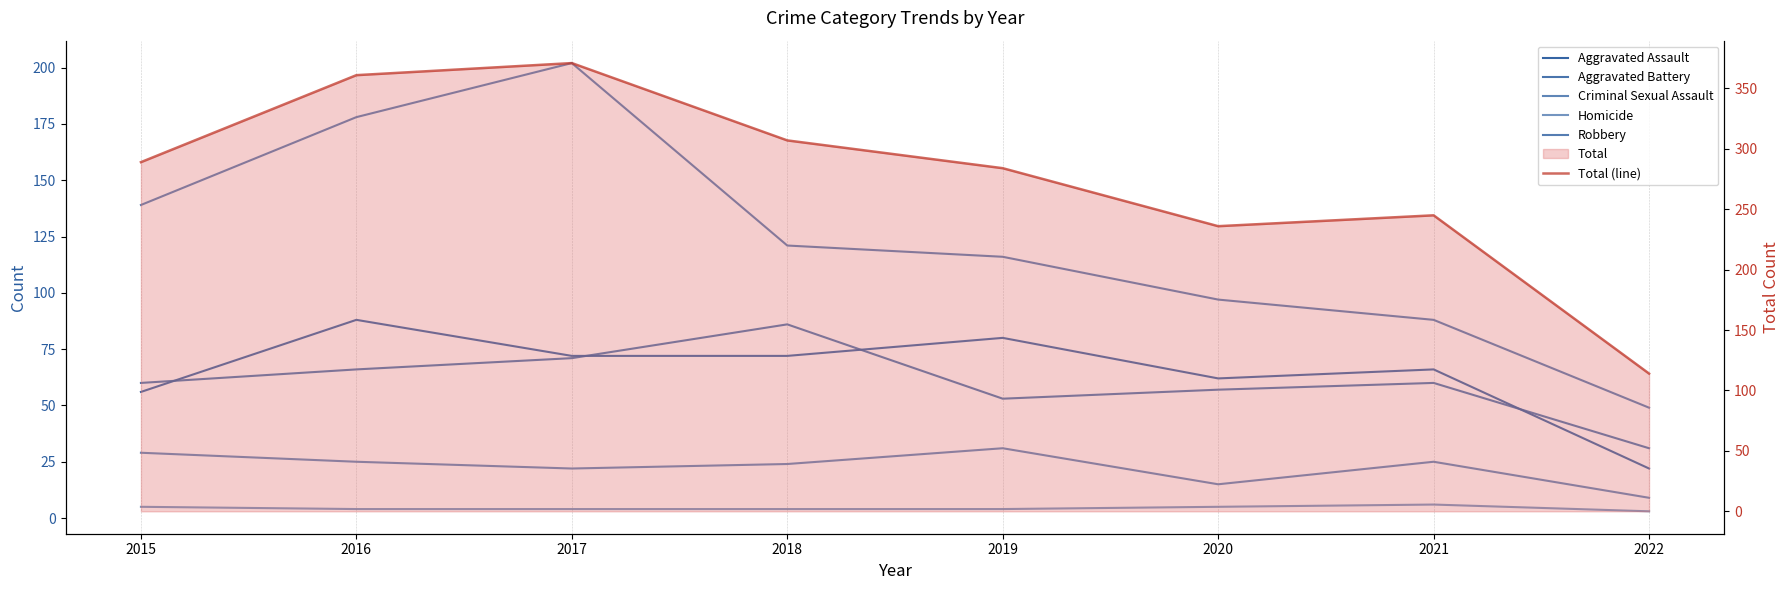

At which label does Aggravated Assault first exceed 72?

2016